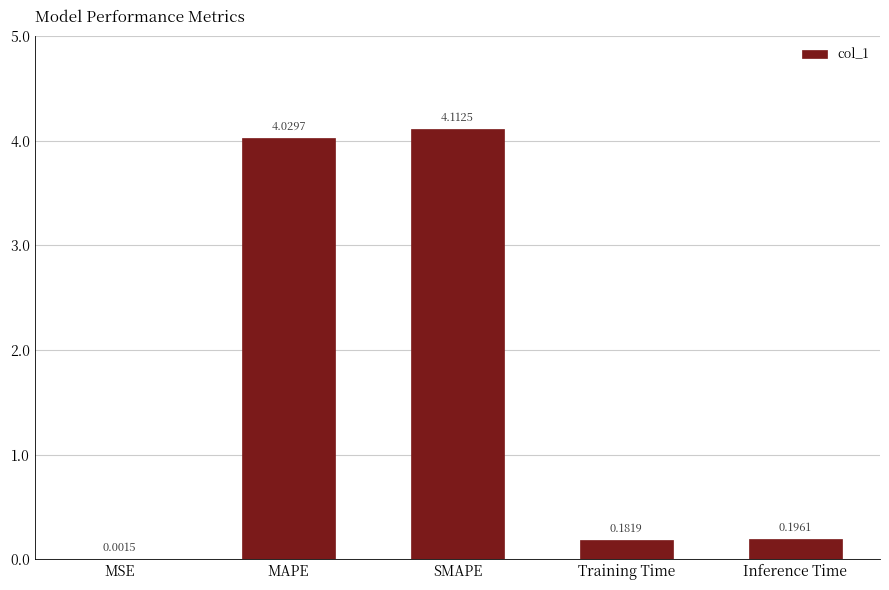

How many data points does each series have?

5